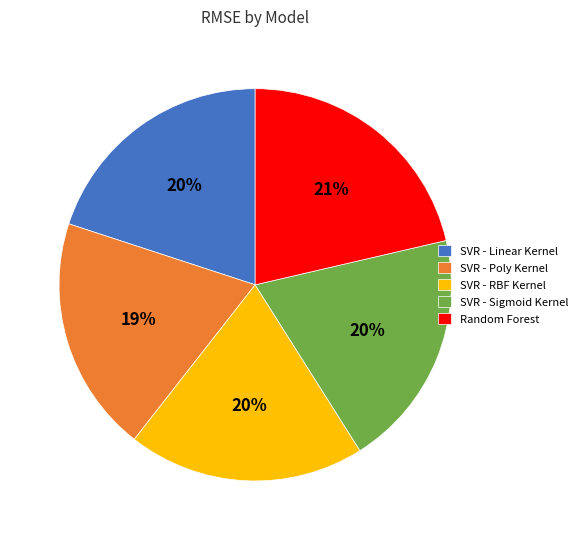

To the nearest percent, what is the combined percentage of SVR - Poly Kernel and SVR - Sigmoid Kernel?

39%